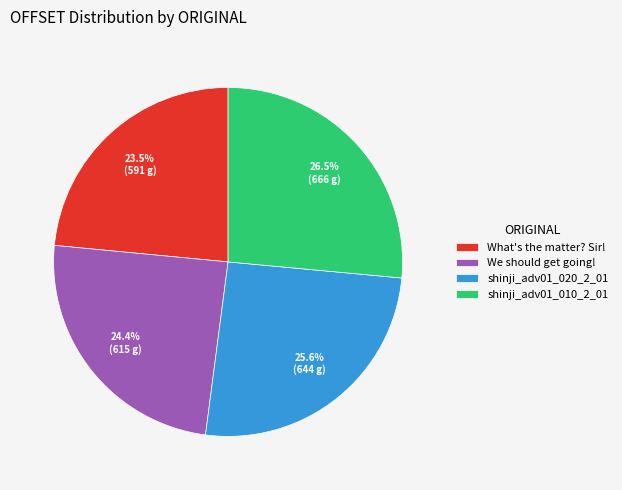

To the nearest percent, what is the average slice percentage?

25%